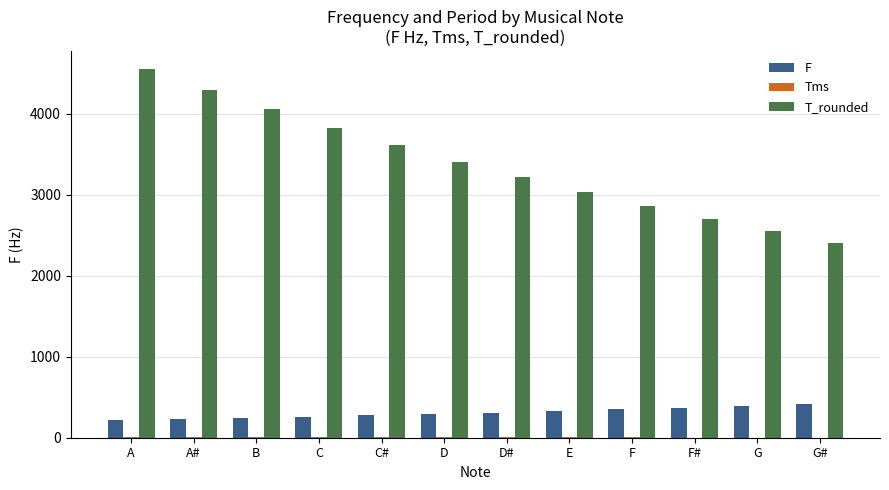

Which category has the highest value in the T_rounded series?

A